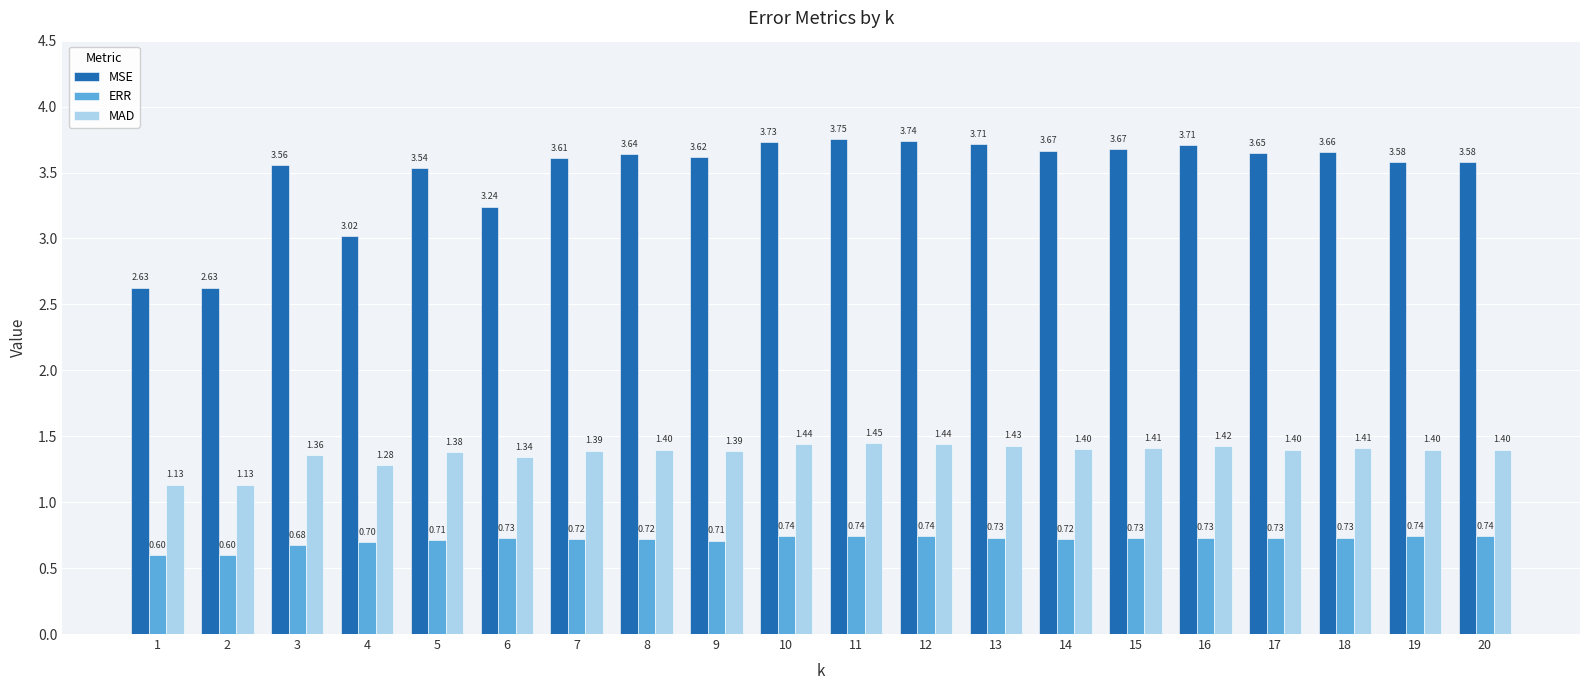

What is the difference between the MSE values at 4 and 11?

0.7